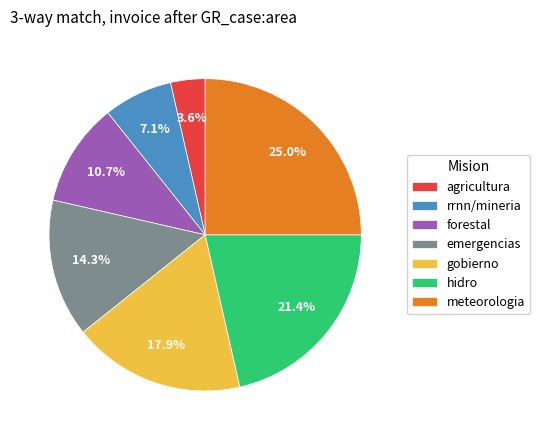

Count the number of slices in the pie.

7